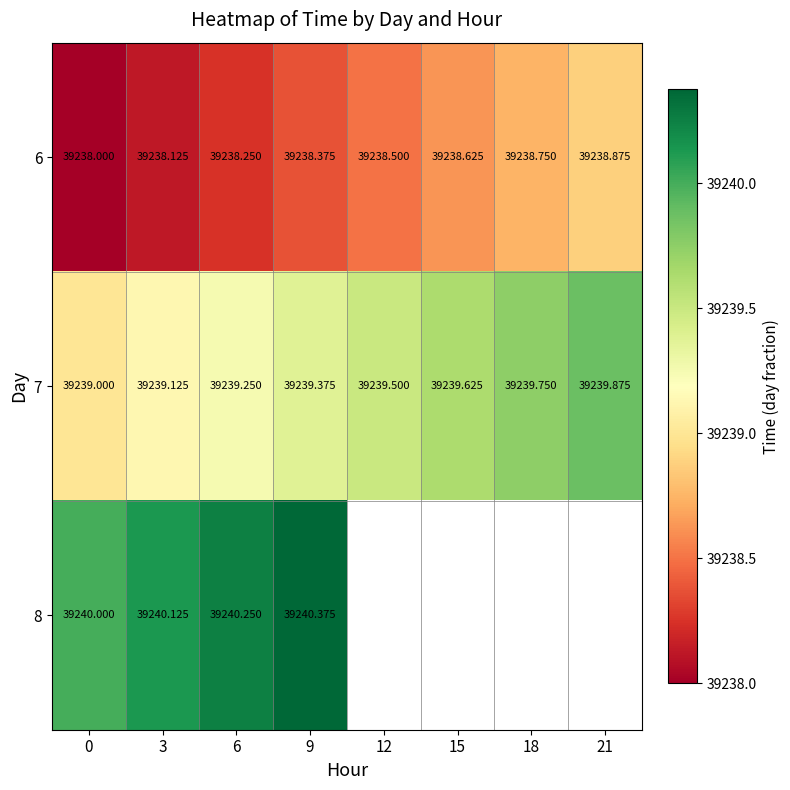

What is the spread (max minus min) of values at 15?

1.0